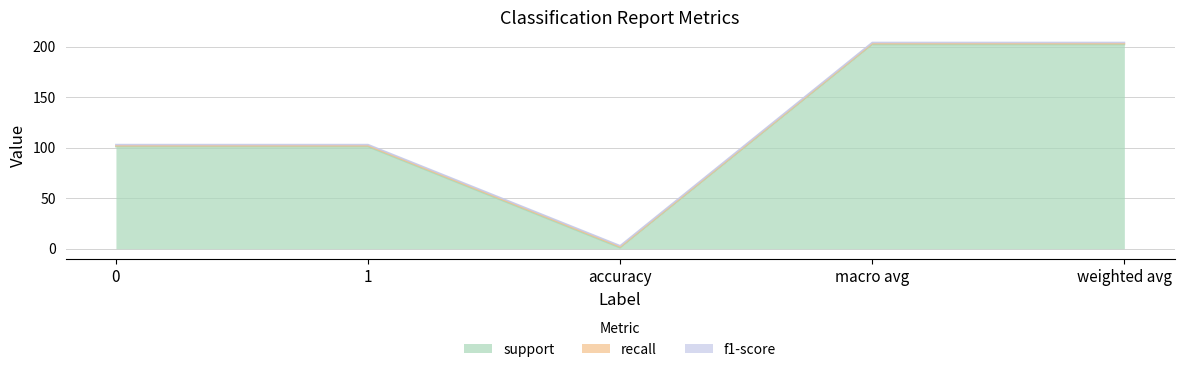

Read the f1-score value at 0.

1